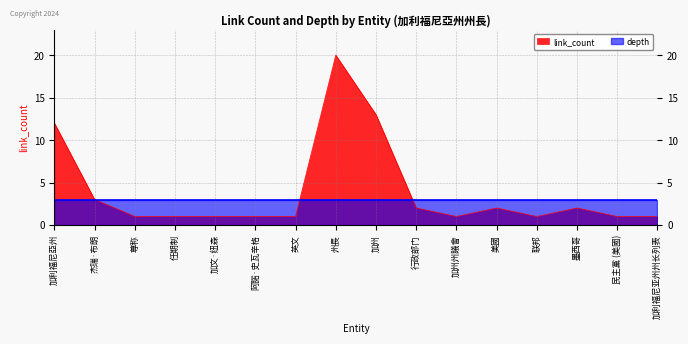

Which category has the highest value in the depth series?

加利福尼亞州